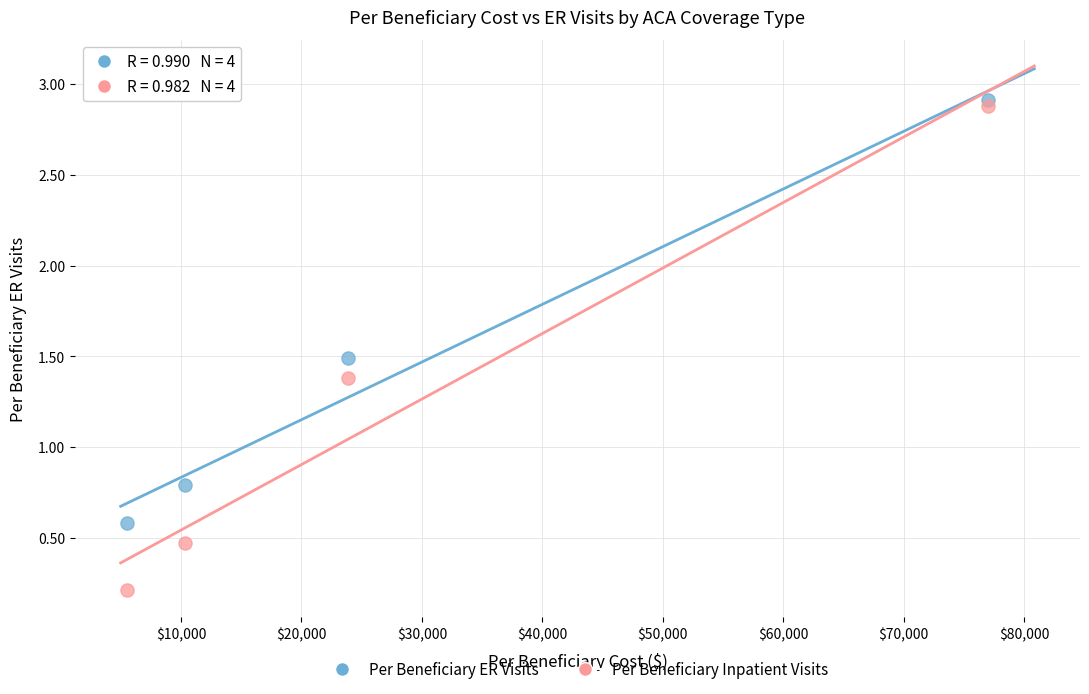

In the Per Beneficiary ER Visits series, what Y value is closest to 1?

0.8